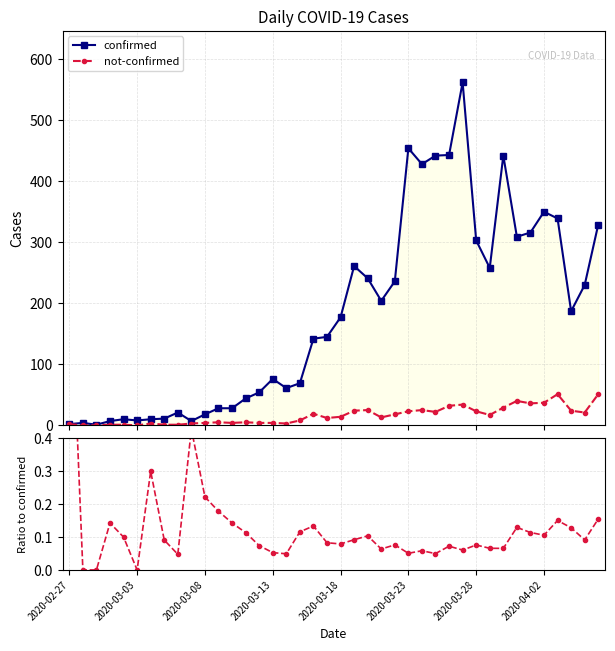

How many values in the not-confirmed series are below 14?

20